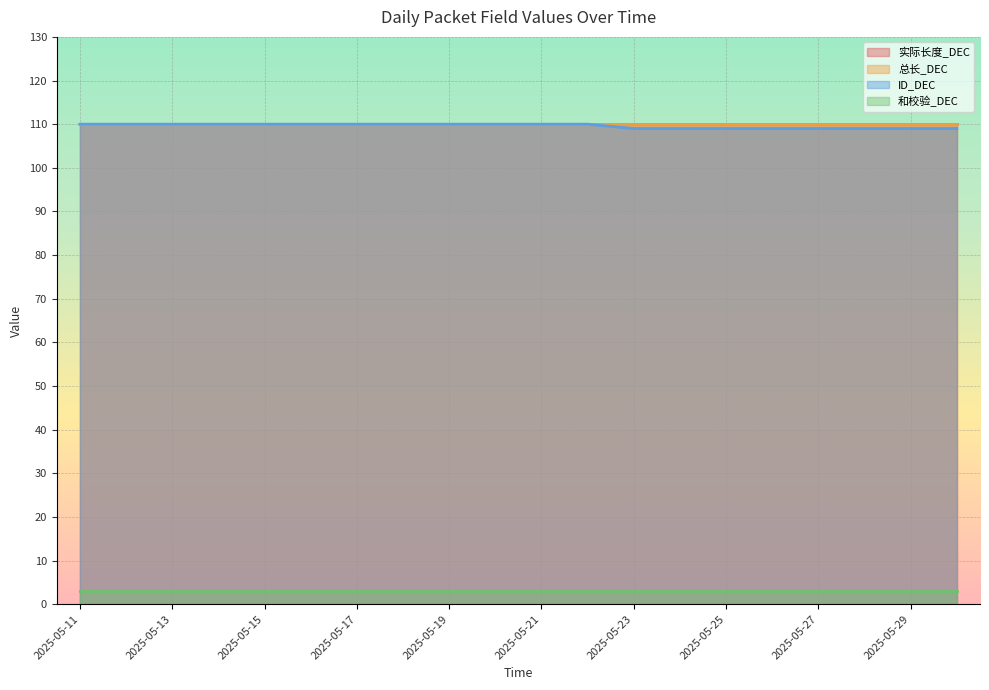

How many lines are shown in the chart?

4